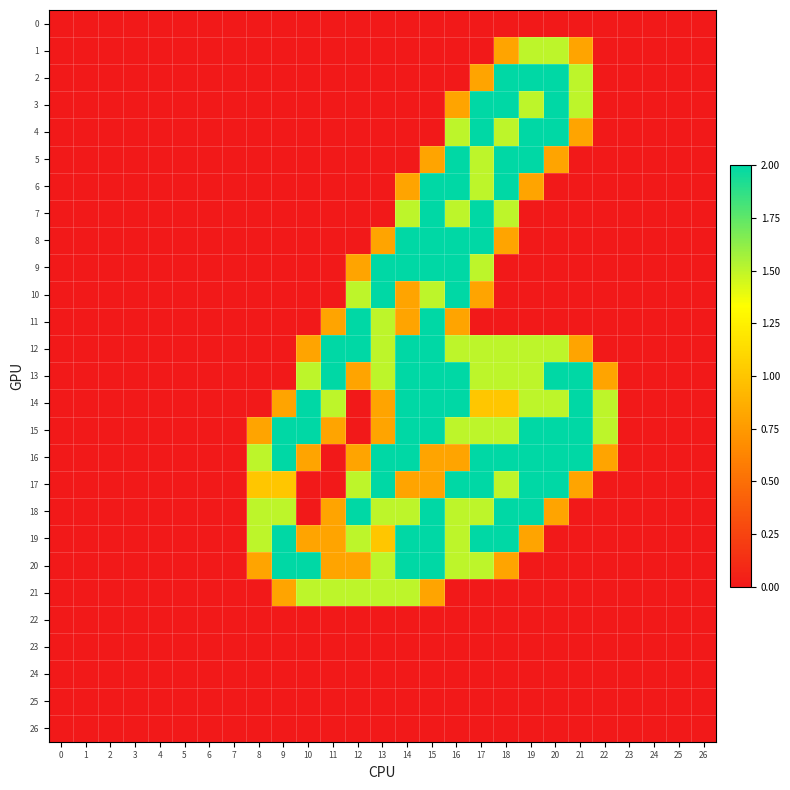

Reading right to left, list all the values displayed in this chart.

0: 26=0.0	25=0.0	24=0.0	23=0.0	22=0.0	21=0.0	20=0.0	19=0.0	18=0.0	17=0.0	16=0.0	15=0.0	14=0.0	13=0.0	12=0.0	11=0.0	10=0.0	9=0.0	8=0.0	7=0.0	6=0.0	5=0.0	4=0.0	3=0.0	2=0.0	1=0.0	0=0.0
1: 26=0.0	25=0.0	24=0.0	23=0.0	22=0.0	21=0.8	20=1.5	19=1.5	18=0.8	17=0.0	16=0.0	15=0.0	14=0.0	13=0.0	12=0.0	11=0.0	10=0.0	9=0.0	8=0.0	7=0.0	6=0.0	5=0.0	4=0.0	3=0.0	2=0.0	1=0.0	0=0.0
2: 26=0.0	25=0.0	24=0.0	23=0.0	22=0.0	21=1.5	20=2.0	19=2.0	18=2.0	17=0.8	16=0.0	15=0.0	14=0.0	13=0.0	12=0.0	11=0.0	10=0.0	9=0.0	8=0.0	7=0.0	6=0.0	5=0.0	4=0.0	3=0.0	2=0.0	1=0.0	0=0.0
3: 26=0.0	25=0.0	24=0.0	23=0.0	22=0.0	21=1.5	20=2.0	19=1.5	18=2.0	17=2.0	16=0.8	15=0.0	14=0.0	13=0.0	12=0.0	11=0.0	10=0.0	9=0.0	8=0.0	7=0.0	6=0.0	5=0.0	4=0.0	3=0.0	2=0.0	1=0.0	0=0.0
4: 26=0.0	25=0.0	24=0.0	23=0.0	22=0.0	21=0.8	20=2.0	19=2.0	18=1.5	17=2.0	16=1.5	15=0.0	14=0.0	13=0.0	12=0.0	11=0.0	10=0.0	9=0.0	8=0.0	7=0.0	6=0.0	5=0.0	4=0.0	3=0.0	2=0.0	1=0.0	0=0.0
5: 26=0.0	25=0.0	24=0.0	23=0.0	22=0.0	21=0.0	20=0.8	19=2.0	18=2.0	17=1.5	16=2.0	15=0.8	14=0.0	13=0.0	12=0.0	11=0.0	10=0.0	9=0.0	8=0.0	7=0.0	6=0.0	5=0.0	4=0.0	3=0.0	2=0.0	1=0.0	0=0.0
6: 26=0.0	25=0.0	24=0.0	23=0.0	22=0.0	21=0.0	20=0.0	19=0.8	18=2.0	17=1.5	16=2.0	15=2.0	14=0.8	13=0.0	12=0.0	11=0.0	10=0.0	9=0.0	8=0.0	7=0.0	6=0.0	5=0.0	4=0.0	3=0.0	2=0.0	1=0.0	0=0.0
7: 26=0.0	25=0.0	24=0.0	23=0.0	22=0.0	21=0.0	20=0.0	19=0.0	18=1.5	17=2.0	16=1.5	15=2.0	14=1.5	13=0.0	12=0.0	11=0.0	10=0.0	9=0.0	8=0.0	7=0.0	6=0.0	5=0.0	4=0.0	3=0.0	2=0.0	1=0.0	0=0.0
8: 26=0.0	25=0.0	24=0.0	23=0.0	22=0.0	21=0.0	20=0.0	19=0.0	18=0.8	17=2.0	16=2.0	15=2.0	14=2.0	13=0.8	12=0.0	11=0.0	10=0.0	9=0.0	8=0.0	7=0.0	6=0.0	5=0.0	4=0.0	3=0.0	2=0.0	1=0.0	0=0.0
9: 26=0.0	25=0.0	24=0.0	23=0.0	22=0.0	21=0.0	20=0.0	19=0.0	18=0.0	17=1.5	16=2.0	15=2.0	14=2.0	13=2.0	12=0.8	11=0.0	10=0.0	9=0.0	8=0.0	7=0.0	6=0.0	5=0.0	4=0.0	3=0.0	2=0.0	1=0.0	0=0.0
10: 26=0.0	25=0.0	24=0.0	23=0.0	22=0.0	21=0.0	20=0.0	19=0.0	18=0.0	17=0.8	16=2.0	15=1.5	14=0.8	13=2.0	12=1.5	11=0.0	10=0.0	9=0.0	8=0.0	7=0.0	6=0.0	5=0.0	4=0.0	3=0.0	2=0.0	1=0.0	0=0.0
11: 26=0.0	25=0.0	24=0.0	23=0.0	22=0.0	21=0.0	20=0.0	19=0.0	18=0.0	17=0.0	16=0.8	15=2.0	14=0.8	13=1.5	12=2.0	11=0.8	10=0.0	9=0.0	8=0.0	7=0.0	6=0.0	5=0.0	4=0.0	3=0.0	2=0.0	1=0.0	0=0.0
12: 26=0.0	25=0.0	24=0.0	23=0.0	22=0.0	21=0.8	20=1.5	19=1.5	18=1.5	17=1.5	16=1.5	15=2.0	14=2.0	13=1.5	12=2.0	11=2.0	10=0.8	9=0.0	8=0.0	7=0.0	6=0.0	5=0.0	4=0.0	3=0.0	2=0.0	1=0.0	0=0.0
13: 26=0.0	25=0.0	24=0.0	23=0.0	22=0.8	21=2.0	20=2.0	19=1.5	18=1.5	17=1.5	16=2.0	15=2.0	14=2.0	13=1.5	12=0.8	11=2.0	10=1.5	9=0.0	8=0.0	7=0.0	6=0.0	5=0.0	4=0.0	3=0.0	2=0.0	1=0.0	0=0.0
14: 26=0.0	25=0.0	24=0.0	23=0.0	22=1.5	21=2.0	20=1.5	19=1.5	18=1.0	17=1.0	16=2.0	15=2.0	14=2.0	13=0.8	12=0.0	11=1.5	10=2.0	9=0.8	8=0.0	7=0.0	6=0.0	5=0.0	4=0.0	3=0.0	2=0.0	1=0.0	0=0.0
15: 26=0.0	25=0.0	24=0.0	23=0.0	22=1.5	21=2.0	20=2.0	19=2.0	18=1.5	17=1.5	16=1.5	15=2.0	14=2.0	13=0.8	12=0.0	11=0.8	10=2.0	9=2.0	8=0.8	7=0.0	6=0.0	5=0.0	4=0.0	3=0.0	2=0.0	1=0.0	0=0.0
16: 26=0.0	25=0.0	24=0.0	23=0.0	22=0.8	21=2.0	20=2.0	19=2.0	18=2.0	17=2.0	16=0.8	15=0.8	14=2.0	13=2.0	12=0.8	11=0.0	10=0.8	9=2.0	8=1.5	7=0.0	6=0.0	5=0.0	4=0.0	3=0.0	2=0.0	1=0.0	0=0.0
17: 26=0.0	25=0.0	24=0.0	23=0.0	22=0.0	21=0.8	20=2.0	19=2.0	18=1.5	17=2.0	16=2.0	15=0.8	14=0.8	13=2.0	12=1.5	11=0.0	10=0.0	9=1.0	8=1.0	7=0.0	6=0.0	5=0.0	4=0.0	3=0.0	2=0.0	1=0.0	0=0.0
18: 26=0.0	25=0.0	24=0.0	23=0.0	22=0.0	21=0.0	20=0.8	19=2.0	18=2.0	17=1.5	16=1.5	15=2.0	14=1.5	13=1.5	12=2.0	11=0.8	10=0.0	9=1.5	8=1.5	7=0.0	6=0.0	5=0.0	4=0.0	3=0.0	2=0.0	1=0.0	0=0.0
19: 26=0.0	25=0.0	24=0.0	23=0.0	22=0.0	21=0.0	20=0.0	19=0.8	18=2.0	17=2.0	16=1.5	15=2.0	14=2.0	13=1.0	12=1.5	11=0.8	10=0.8	9=2.0	8=1.5	7=0.0	6=0.0	5=0.0	4=0.0	3=0.0	2=0.0	1=0.0	0=0.0
20: 26=0.0	25=0.0	24=0.0	23=0.0	22=0.0	21=0.0	20=0.0	19=0.0	18=0.8	17=1.5	16=1.5	15=2.0	14=2.0	13=1.5	12=0.8	11=0.8	10=2.0	9=2.0	8=0.8	7=0.0	6=0.0	5=0.0	4=0.0	3=0.0	2=0.0	1=0.0	0=0.0
21: 26=0.0	25=0.0	24=0.0	23=0.0	22=0.0	21=0.0	20=0.0	19=0.0	18=0.0	17=0.0	16=0.0	15=0.8	14=1.5	13=1.5	12=1.5	11=1.5	10=1.5	9=0.8	8=0.0	7=0.0	6=0.0	5=0.0	4=0.0	3=0.0	2=0.0	1=0.0	0=0.0
22: 26=0.0	25=0.0	24=0.0	23=0.0	22=0.0	21=0.0	20=0.0	19=0.0	18=0.0	17=0.0	16=0.0	15=0.0	14=0.0	13=0.0	12=0.0	11=0.0	10=0.0	9=0.0	8=0.0	7=0.0	6=0.0	5=0.0	4=0.0	3=0.0	2=0.0	1=0.0	0=0.0
23: 26=0.0	25=0.0	24=0.0	23=0.0	22=0.0	21=0.0	20=0.0	19=0.0	18=0.0	17=0.0	16=0.0	15=0.0	14=0.0	13=0.0	12=0.0	11=0.0	10=0.0	9=0.0	8=0.0	7=0.0	6=0.0	5=0.0	4=0.0	3=0.0	2=0.0	1=0.0	0=0.0
24: 26=0.0	25=0.0	24=0.0	23=0.0	22=0.0	21=0.0	20=0.0	19=0.0	18=0.0	17=0.0	16=0.0	15=0.0	14=0.0	13=0.0	12=0.0	11=0.0	10=0.0	9=0.0	8=0.0	7=0.0	6=0.0	5=0.0	4=0.0	3=0.0	2=0.0	1=0.0	0=0.0
25: 26=0.0	25=0.0	24=0.0	23=0.0	22=0.0	21=0.0	20=0.0	19=0.0	18=0.0	17=0.0	16=0.0	15=0.0	14=0.0	13=0.0	12=0.0	11=0.0	10=0.0	9=0.0	8=0.0	7=0.0	6=0.0	5=0.0	4=0.0	3=0.0	2=0.0	1=0.0	0=0.0
26: 26=0.0	25=0.0	24=0.0	23=0.0	22=0.0	21=0.0	20=0.0	19=0.0	18=0.0	17=0.0	16=0.0	15=0.0	14=0.0	13=0.0	12=0.0	11=0.0	10=0.0	9=0.0	8=0.0	7=0.0	6=0.0	5=0.0	4=0.0	3=0.0	2=0.0	1=0.0	0=0.0